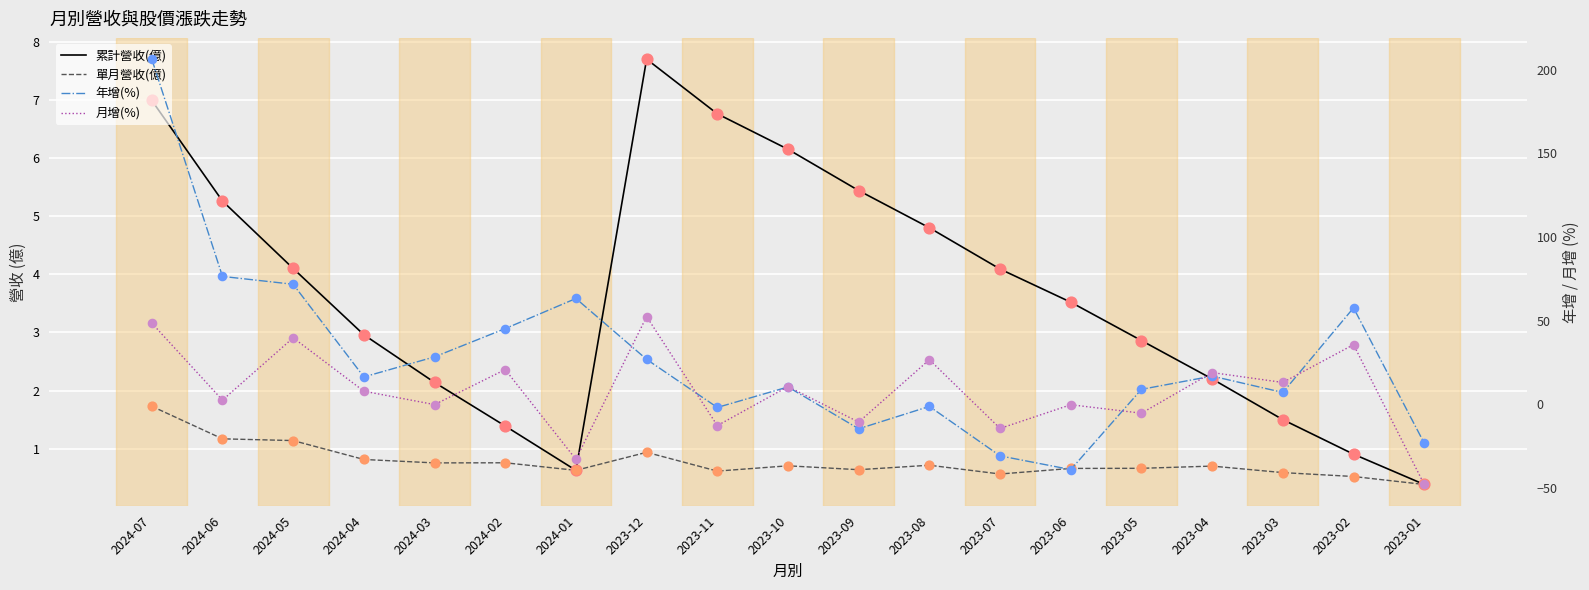

Which series contains the lowest Y value?

月增(%)